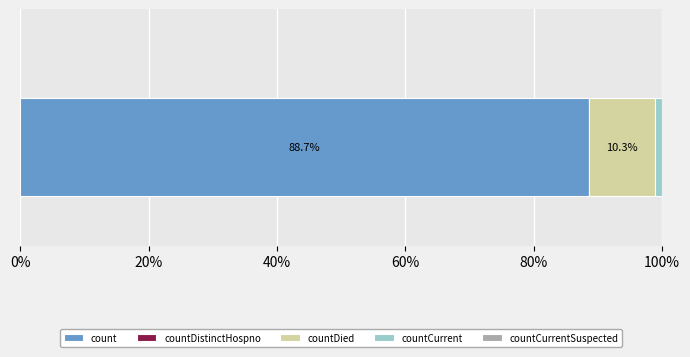

What is the highest value of the count series?

88.7